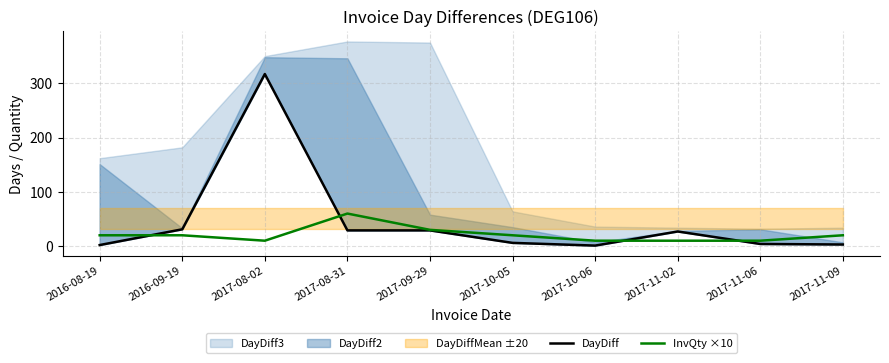

What is the total value across all series at 2017-08-02?

327